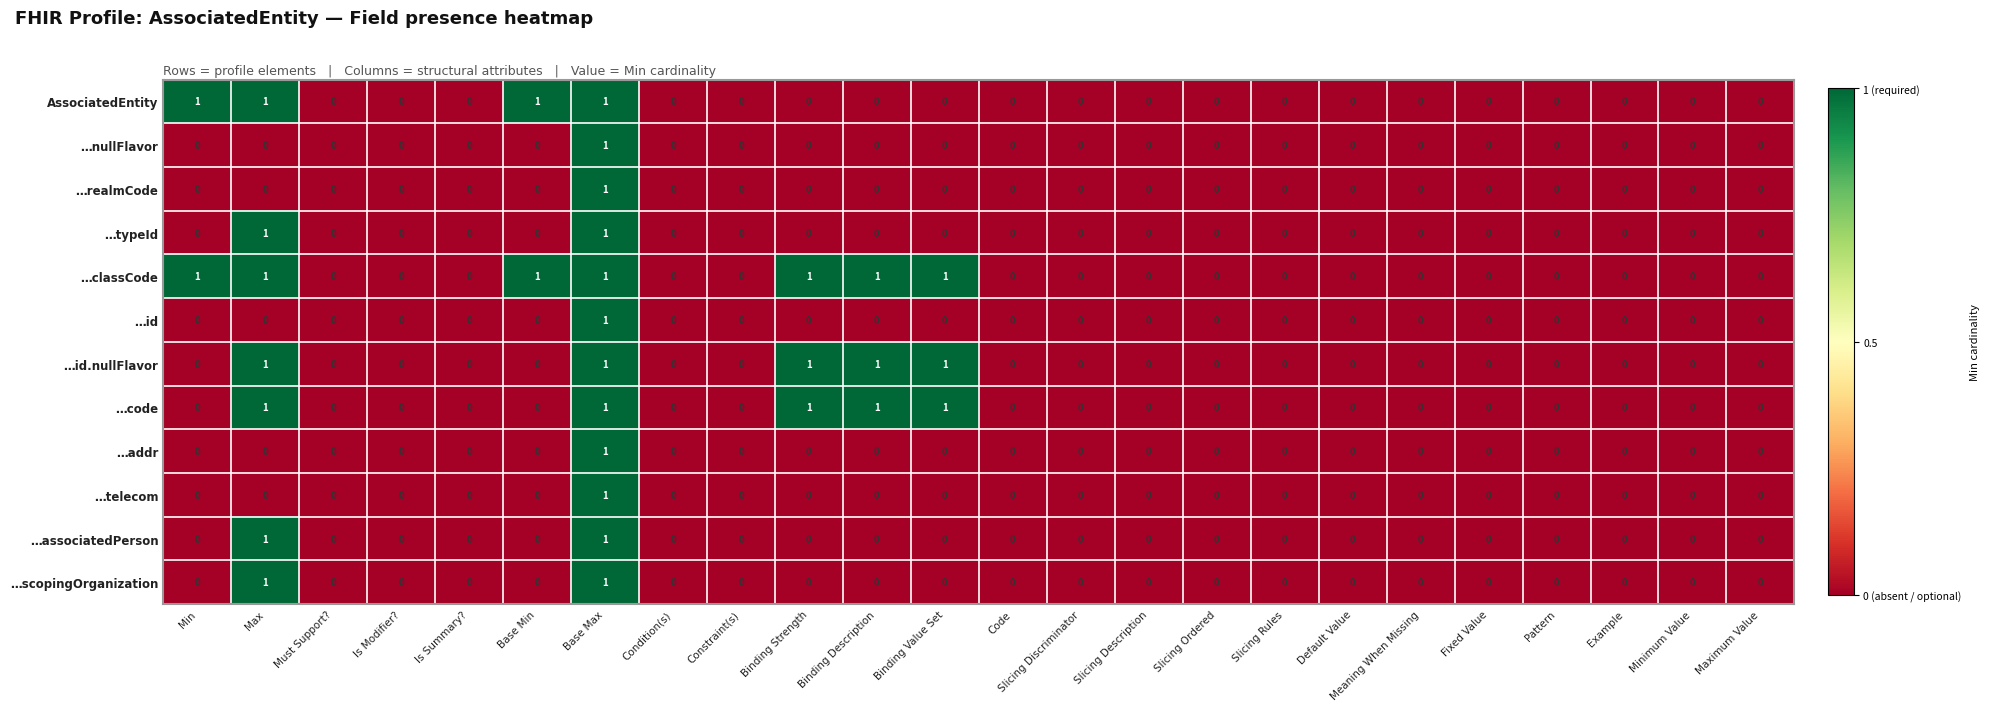

How many …typeId values are between 0 and 1?

24